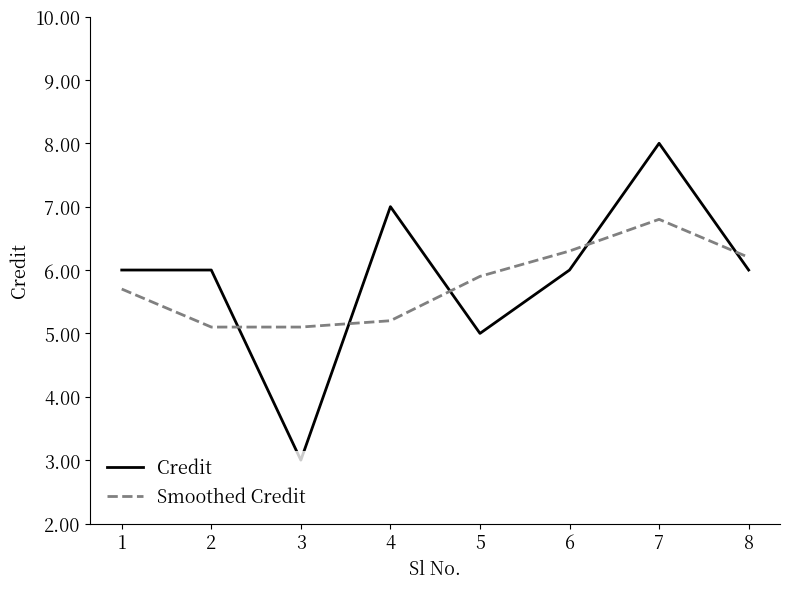

At which category is the sum across all series the highest?

7